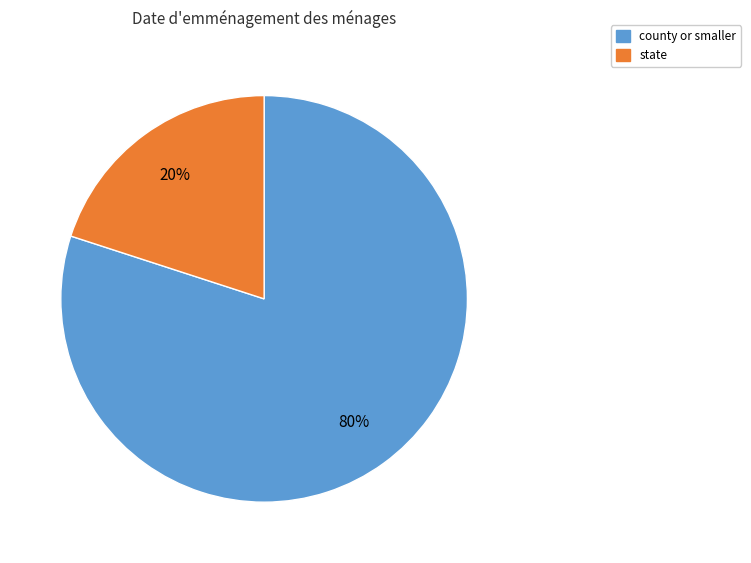

To the nearest percent, what percentage of the pie is state?

20%